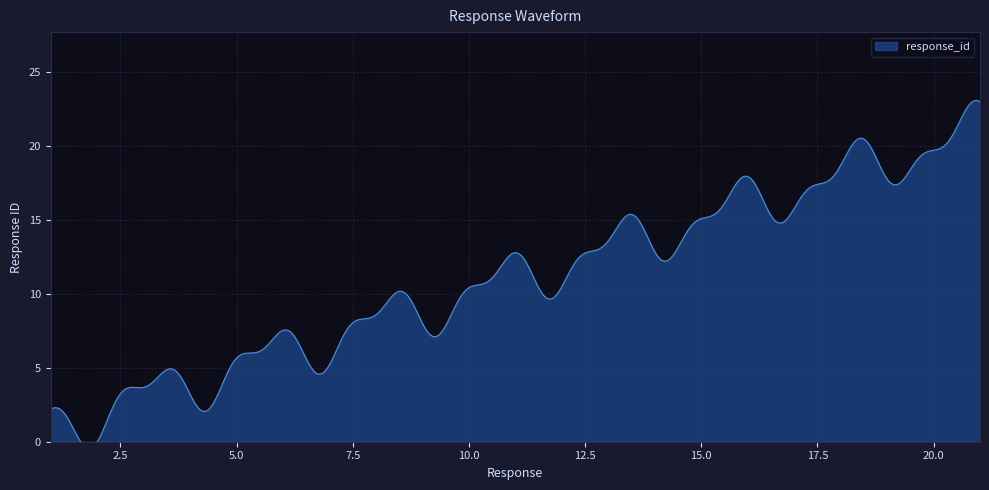

Where is the data nearest to the value 11?

11